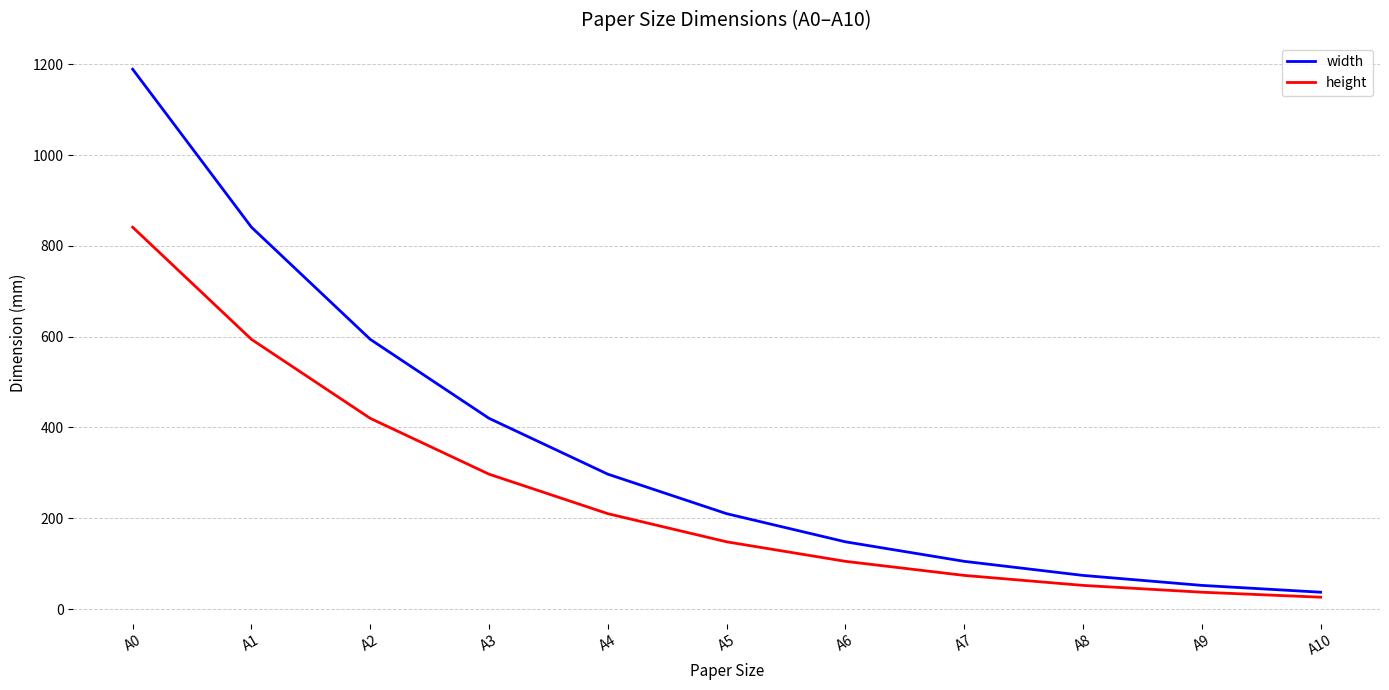

Reading left to right, what are all the values shown in this chart?

width: A0=1189	A1=841	A2=594	A3=420	A4=297	A5=210	A6=148	A7=105	A8=74	A9=52	A10=37
height: A0=841	A1=594	A2=420	A3=297	A4=210	A5=148	A6=105	A7=74	A8=52	A9=37	A10=26